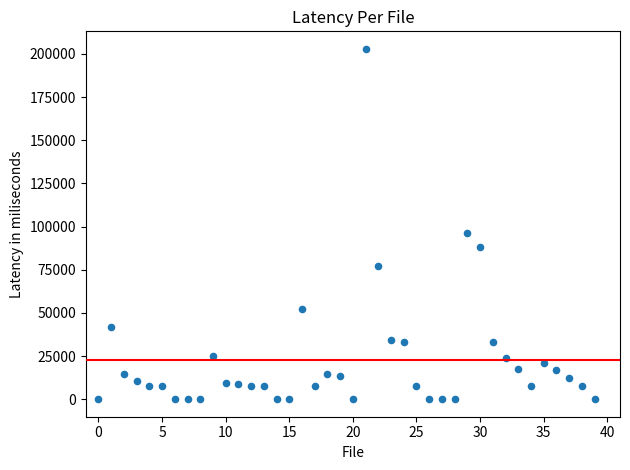

What Y value in the scatter plot is closest to 101473?

96341.2